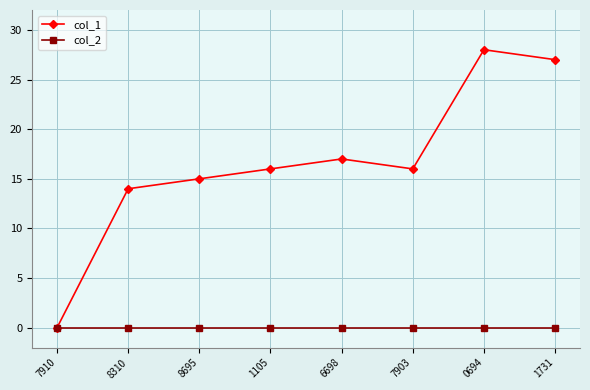

What is the greatest value displayed?

28